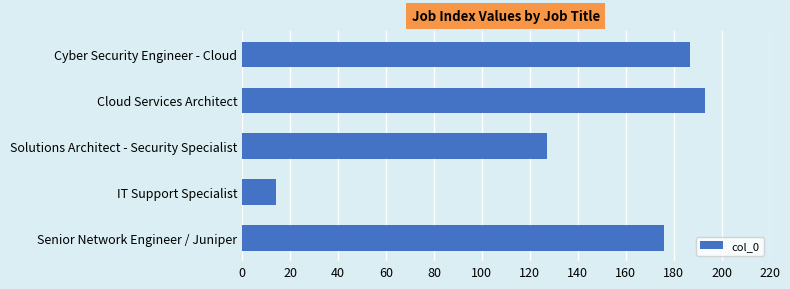

Where is the data nearest to the value 103?

Solutions Architect - Security Specialist